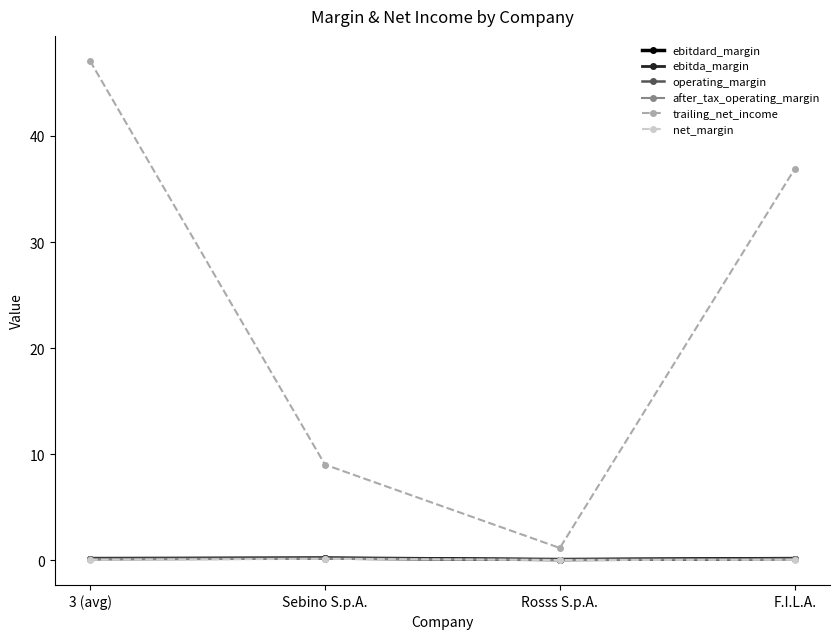

Which series changed the most between 3 (avg) and F.I.L.A.?

trailing_net_income